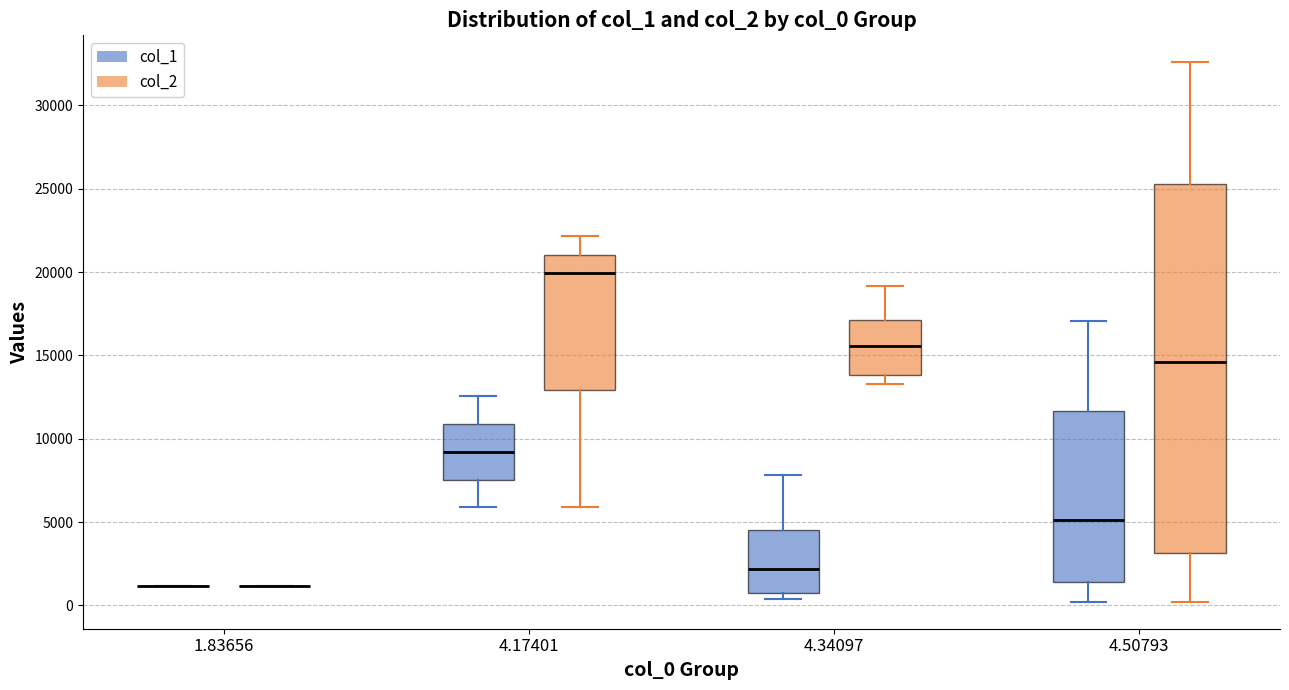

Comparing the boxes themselves (not the whiskers), which one is the tallest?

4.50793 (col_2)